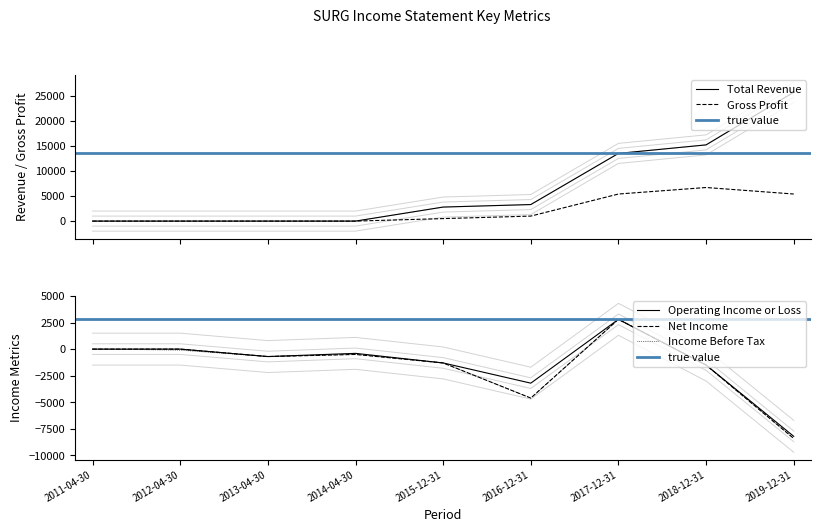

Which has a higher value, 2018-12-31 or 2017-12-31?

2018-12-31